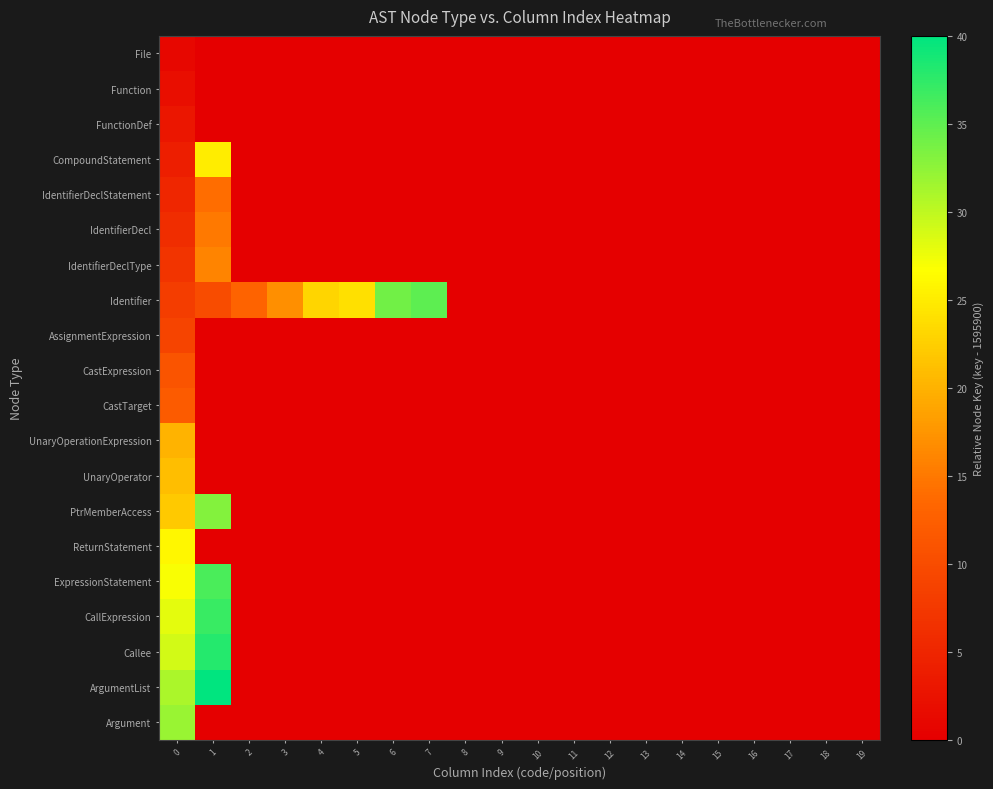

How many data points does each series have?

20